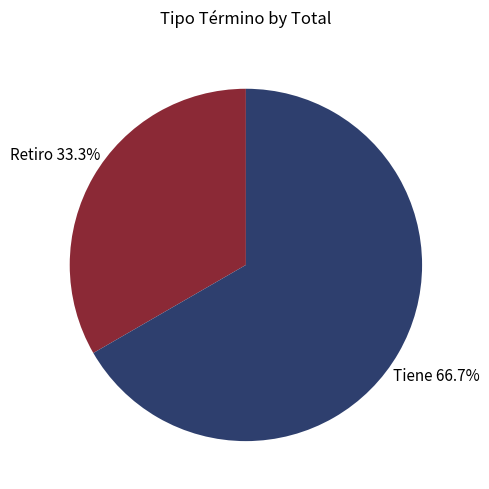

Does any single category account for the majority?

Yes